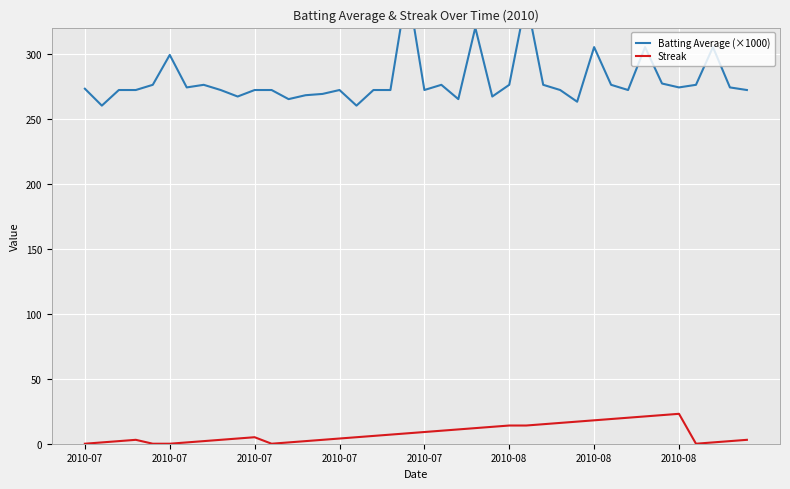

True or false: Streak has a value of 0 at 11.

True